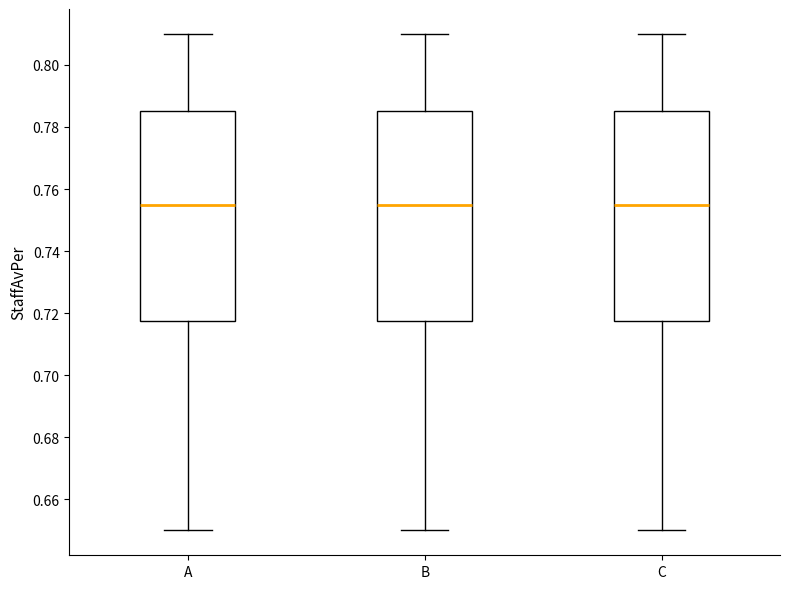

Reading left to right, transcribe this box plot: for each box, give where its median line is, the range the box spans, and where its two whiskers end, as read against the y-axis. The values are not printed on the chart, so give them approximately, as read against the axis.

A: median 0.756, box 0.718 to 0.786, whiskers 0.650 to 0.810
B: median 0.756, box 0.718 to 0.786, whiskers 0.650 to 0.810
C: median 0.756, box 0.718 to 0.786, whiskers 0.650 to 0.810